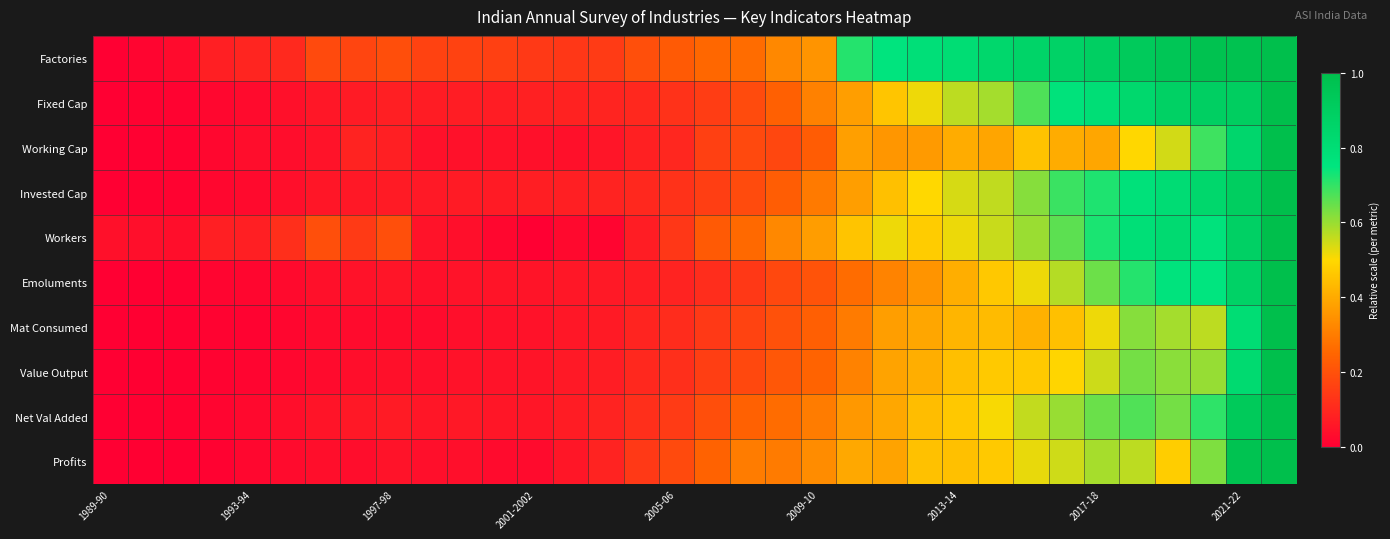

At how many categories does at least one series exceed 0?

34